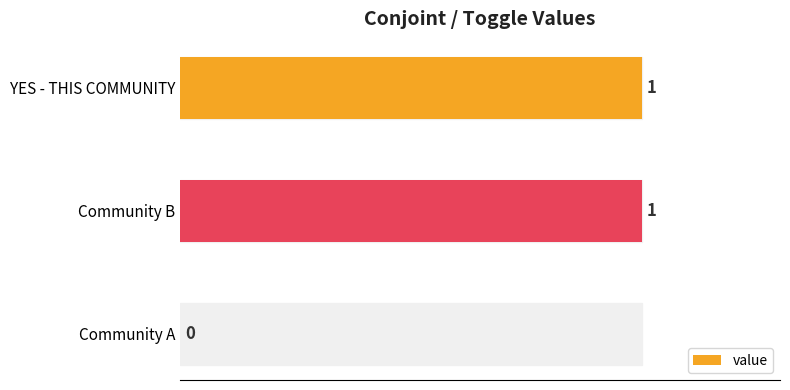

What is the change in value from Community A to YES - THIS COMMUNITY?

+1